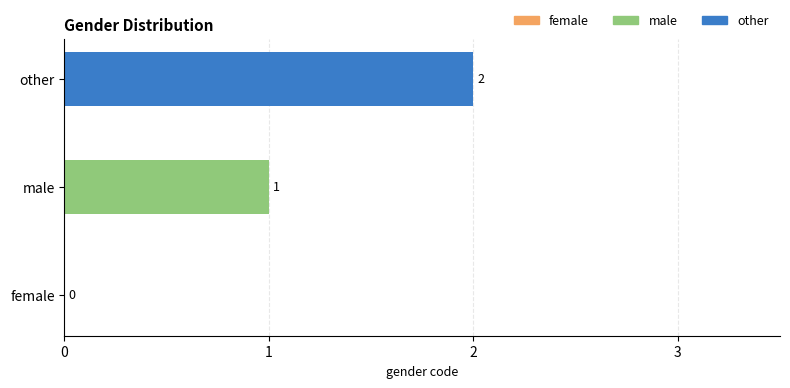

List the series in order of their overall mean, lowest first.

male, other